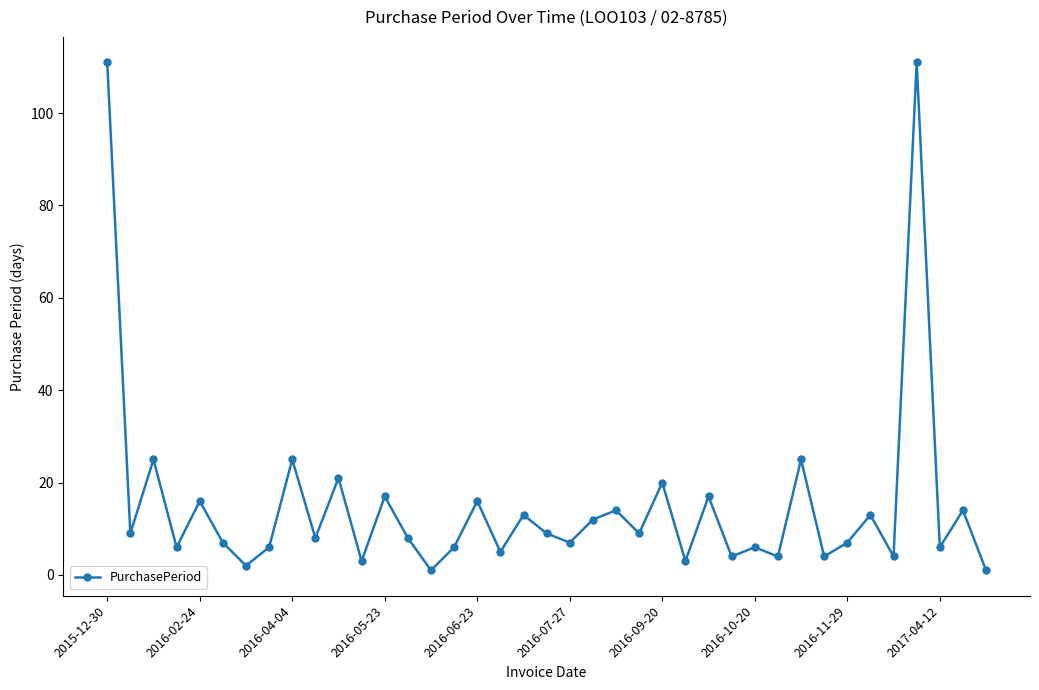

What is the sum of all values?

595